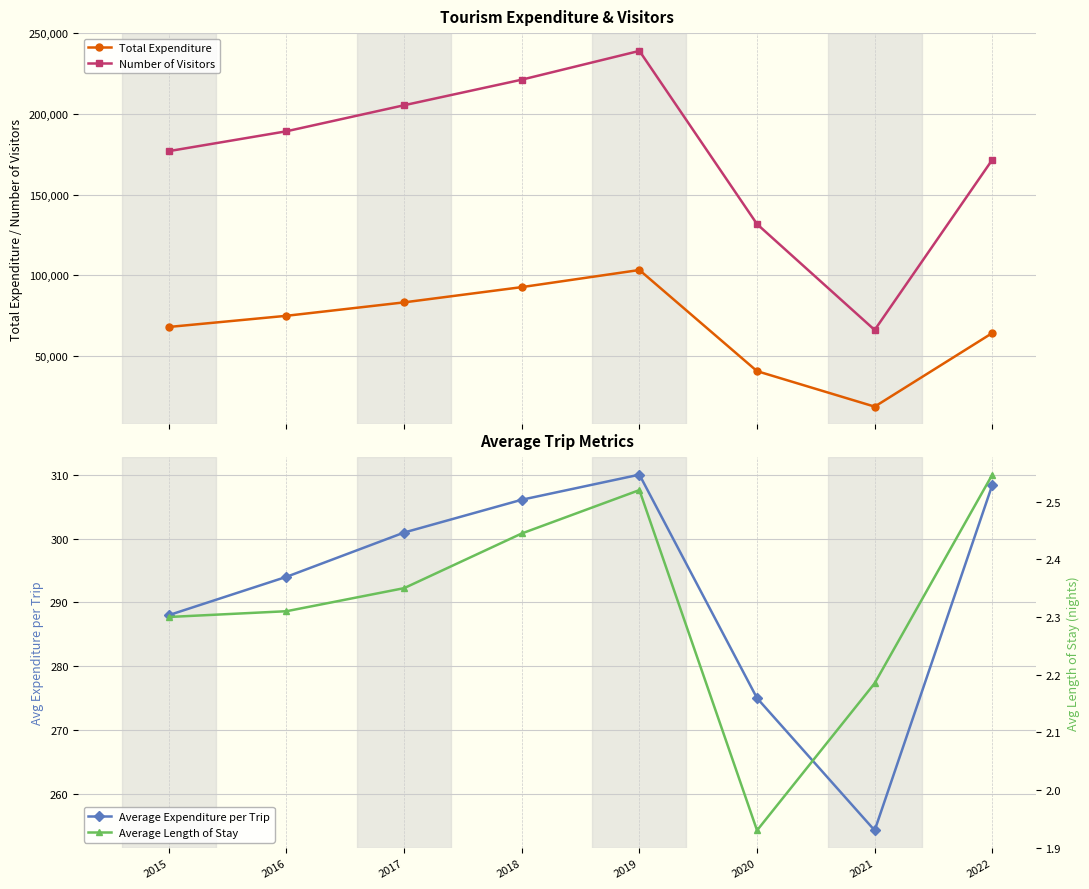

In Average Length of Stay, how many points are lower than both neighbors (excluding endpoints)?

1